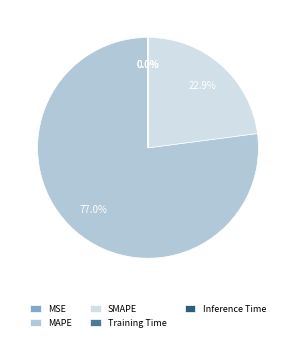

To the nearest percent, what is the average slice percentage?

20%